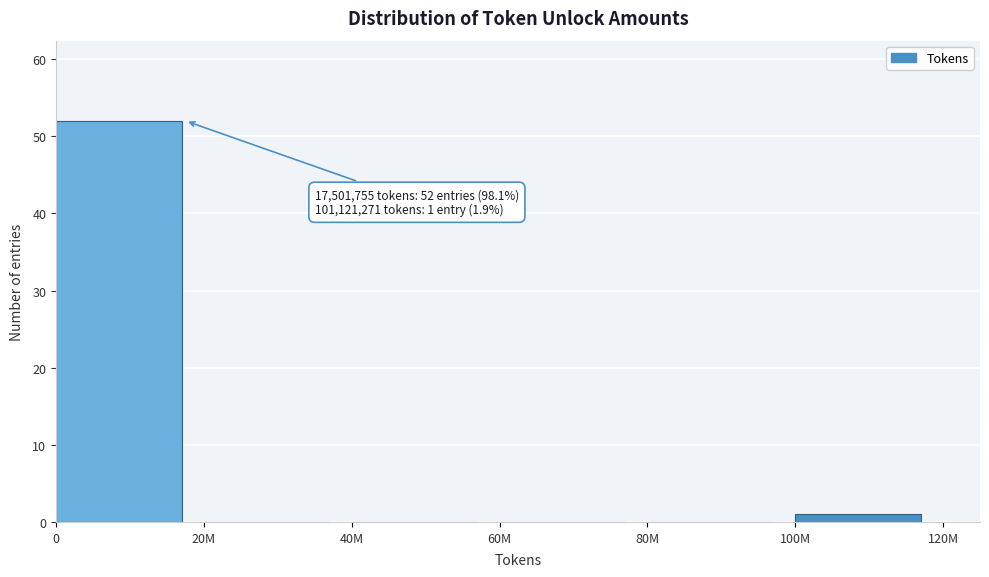

Reading left to right, extract all data points from this chart.

0=52	20M=0	40M=0	60M=0	80M=0	100M=1